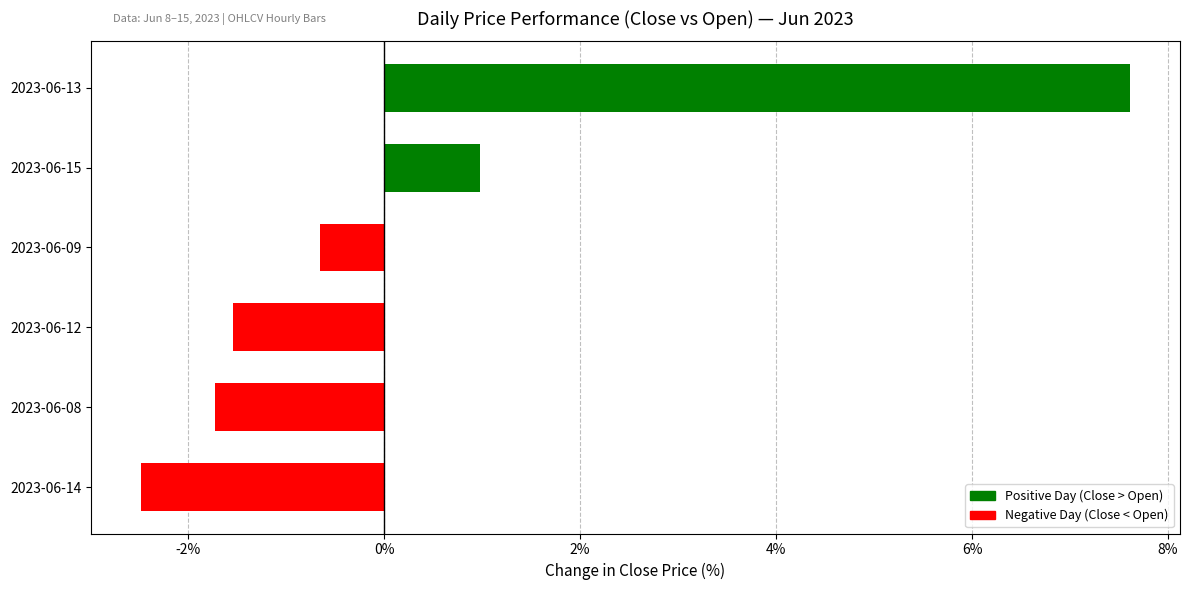

What is the average value?

0.4